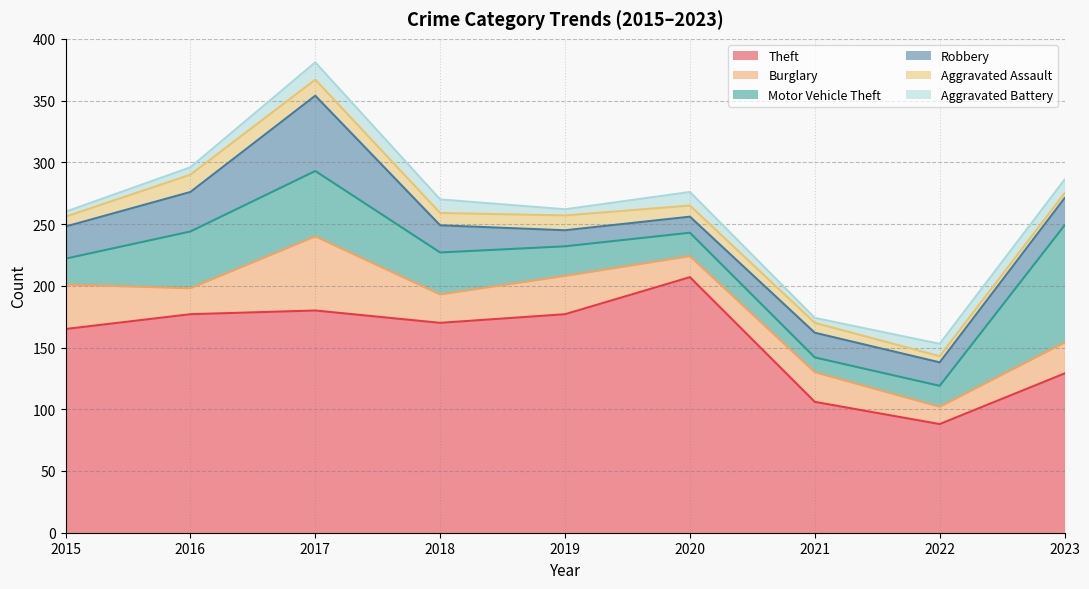

Which has a higher value, 2015 or 2019?

2019